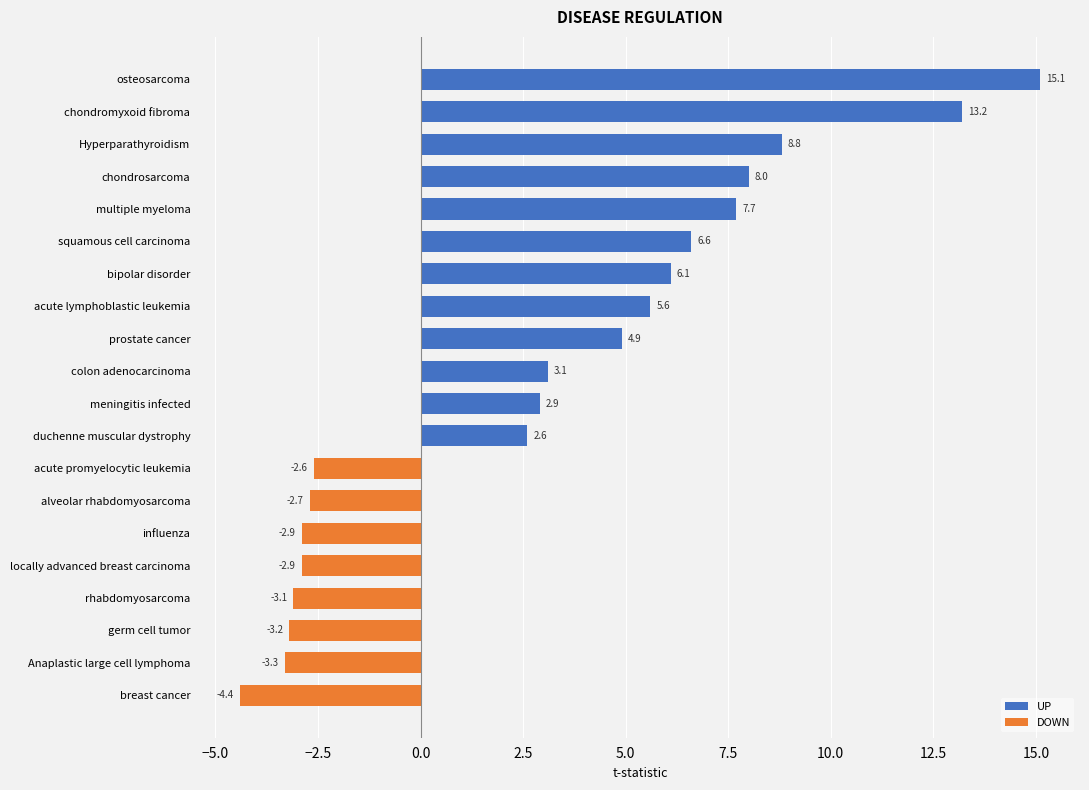

Reading right to left, what are all the values shown in this chart?

breast cancer=-4.4	Anaplastic large cell lymphoma=-3.3	germ cell tumor=-3.2	rhabdomyosarcoma=-3.1	locally advanced breast carcinoma=-2.9	influenza=-2.9	alveolar rhabdomyosarcoma=-2.7	acute promyelocytic leukemia=-2.6	duchenne muscular dystrophy=2.6	meningitis infected=2.9	colon adenocarcinoma=3.1	prostate cancer=4.9	acute lymphoblastic leukemia=5.6	bipolar disorder=6.1	squamous cell carcinoma=6.6	multiple myeloma=7.7	chondrosarcoma=8.0	Hyperparathyroidism=8.8	chondromyxoid fibroma=13.2	osteosarcoma=15.1